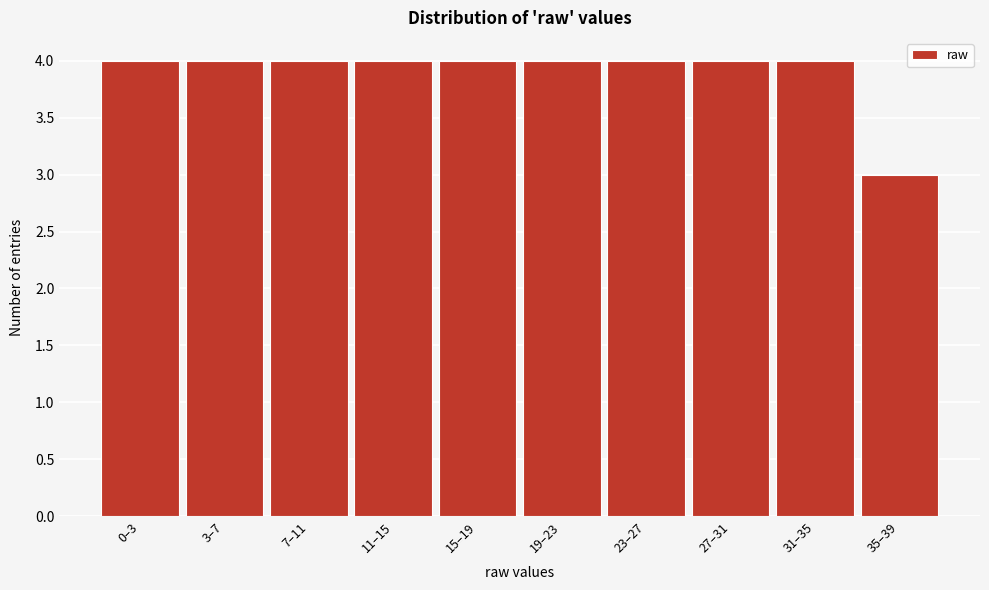

Reading left to right, transcribe all the data shown in this chart.

4	4	4	4	4	4	4	4	4	3